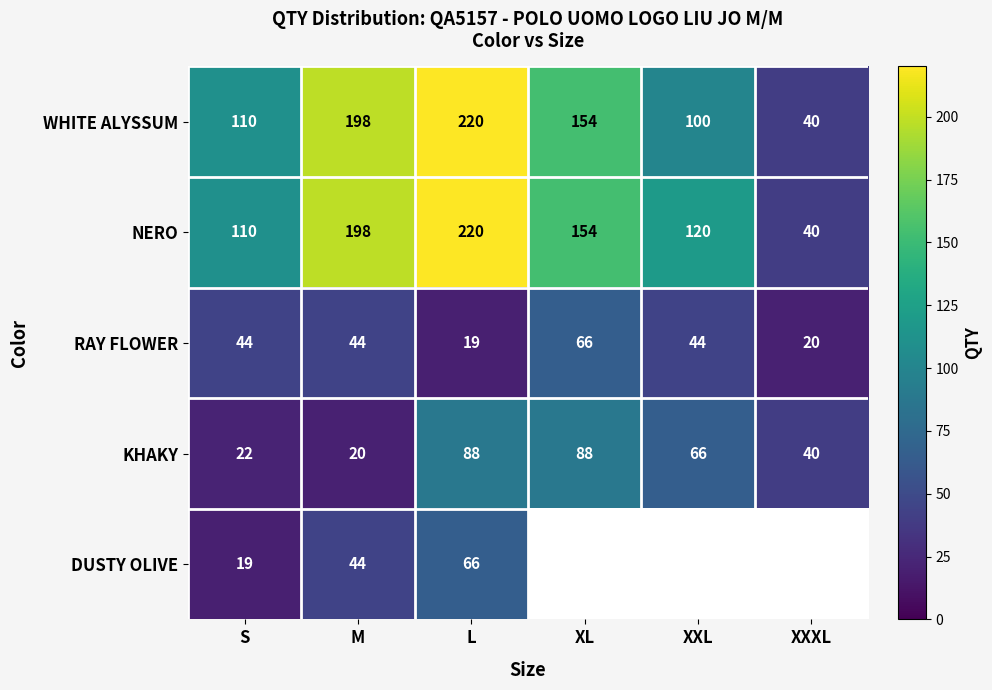

At which label does NERO reach its peak?

L